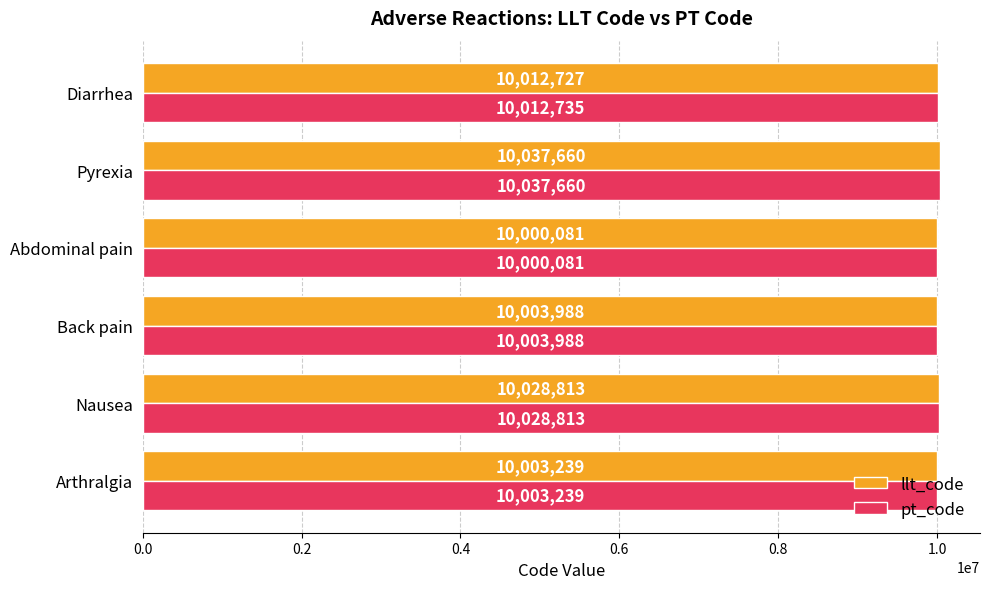

How many data points does each series have?

6